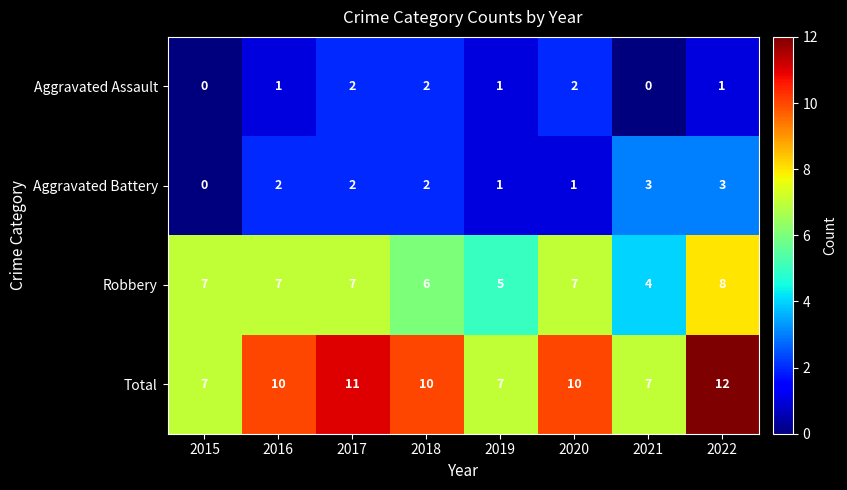

Which series has the largest range (max minus min)?

Total